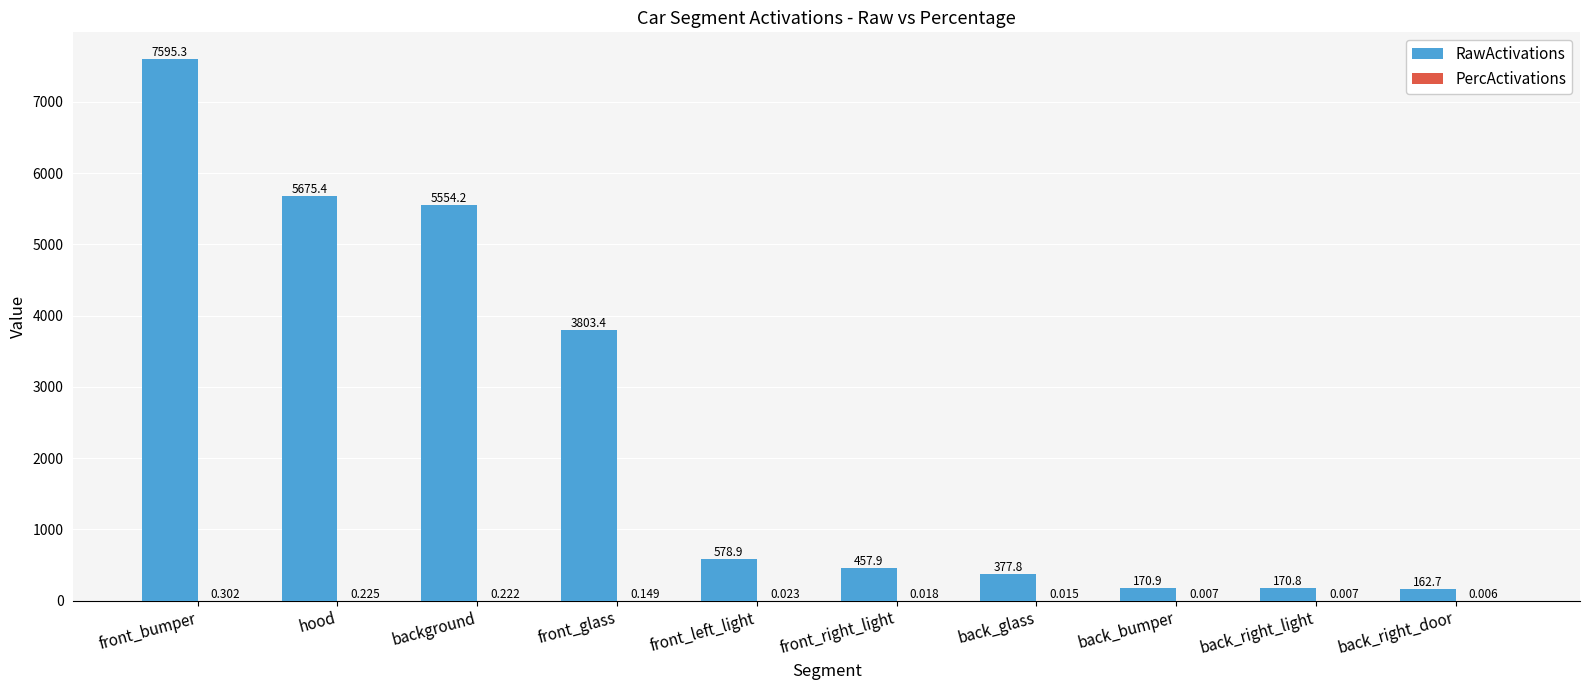

Is it true that RawActivations equals 7595.3 at front_bumper?

True